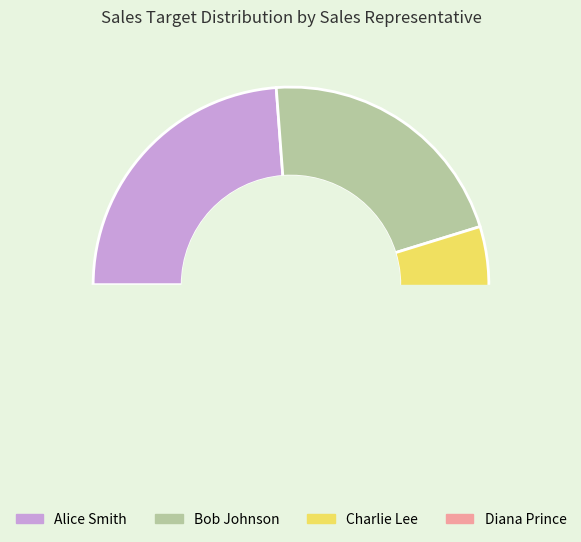

How many segments does this pie chart have?

4